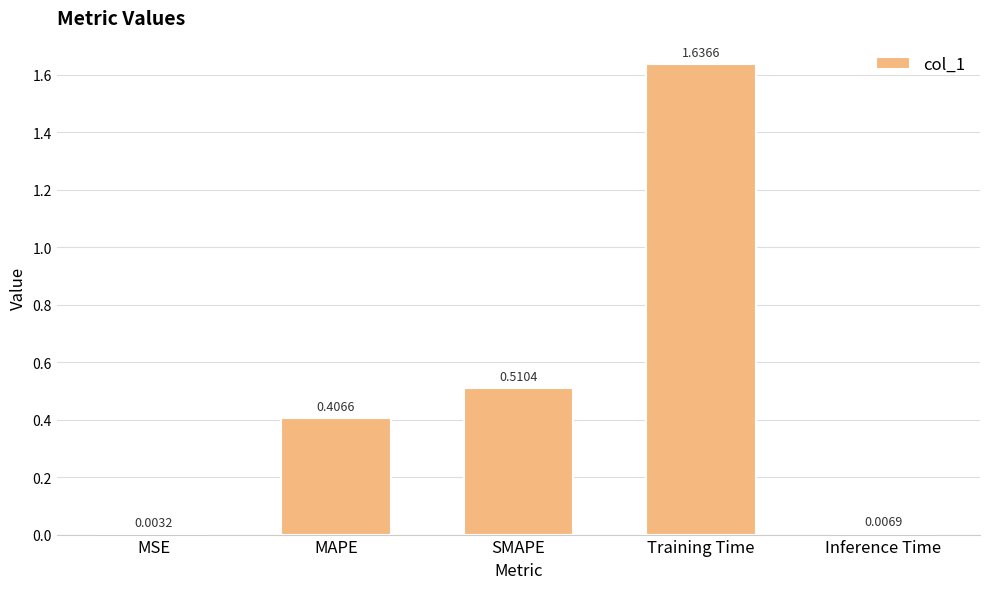

Which label corresponds to the largest value in the chart?

Training Time